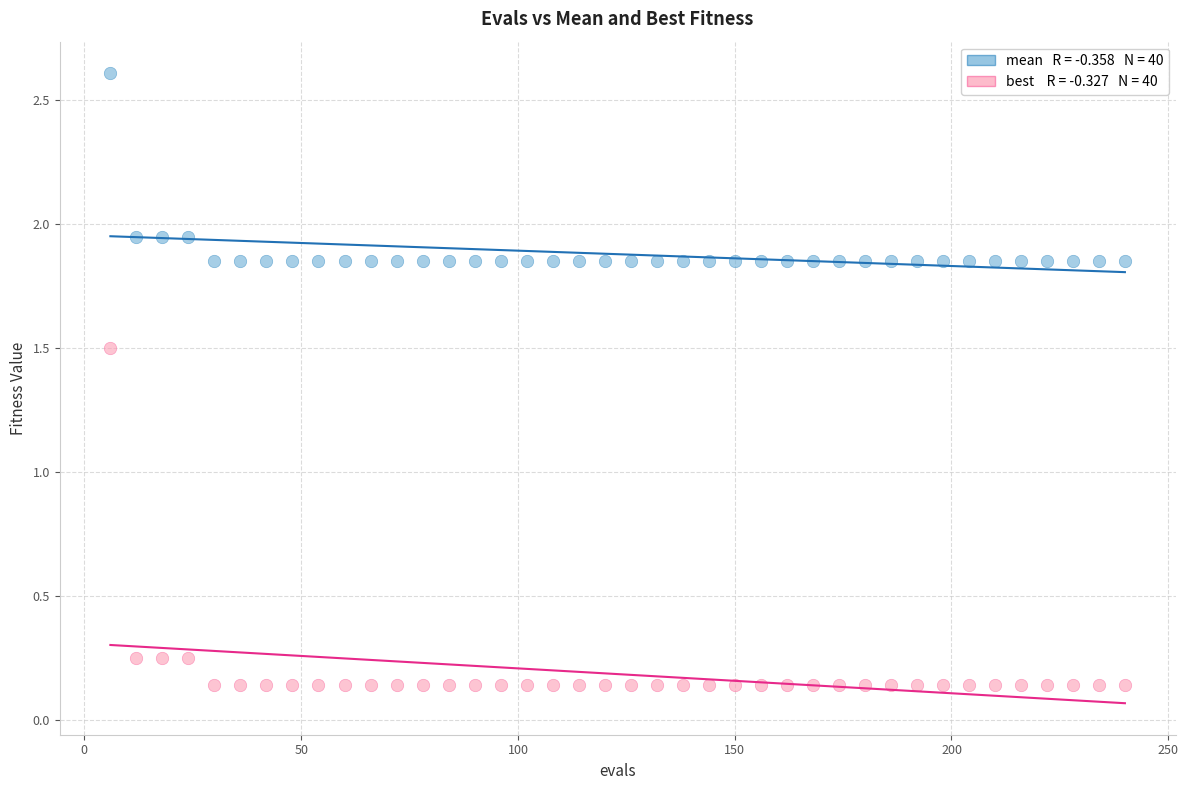

Across all data points, what is the range of Y values (max minus min)?

2.5